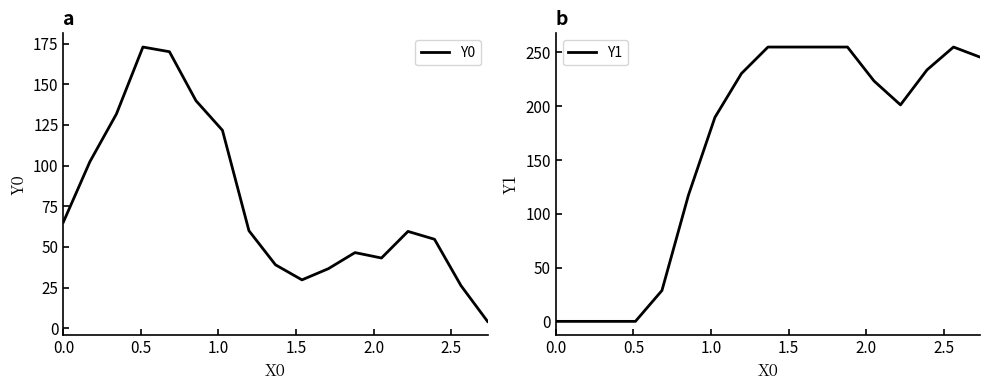

In Y0, how many points are lower than both neighbors (excluding endpoints)?

2